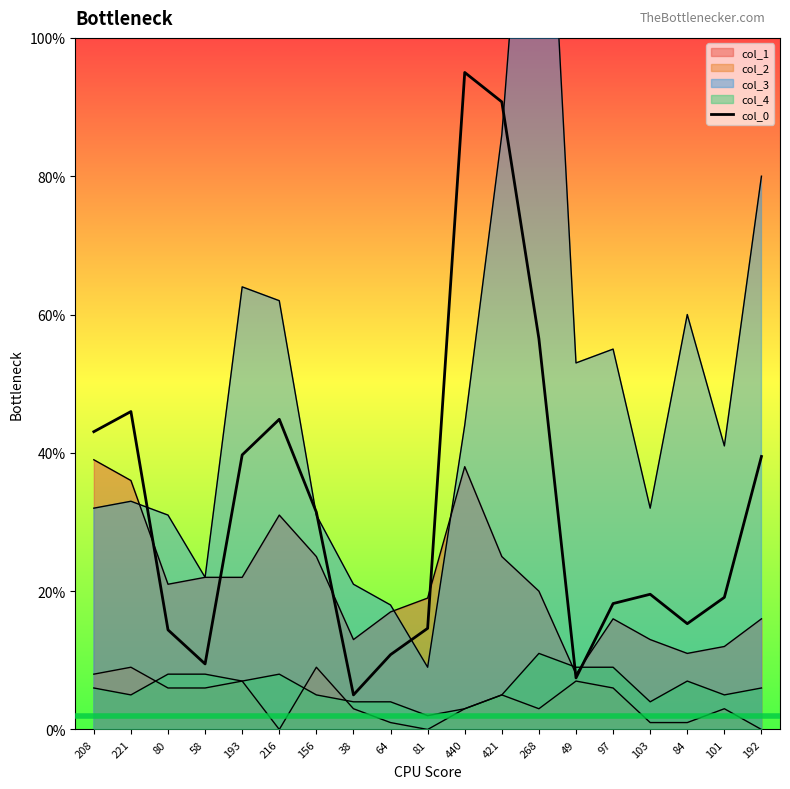

At which label does the data first exceed 19?

208